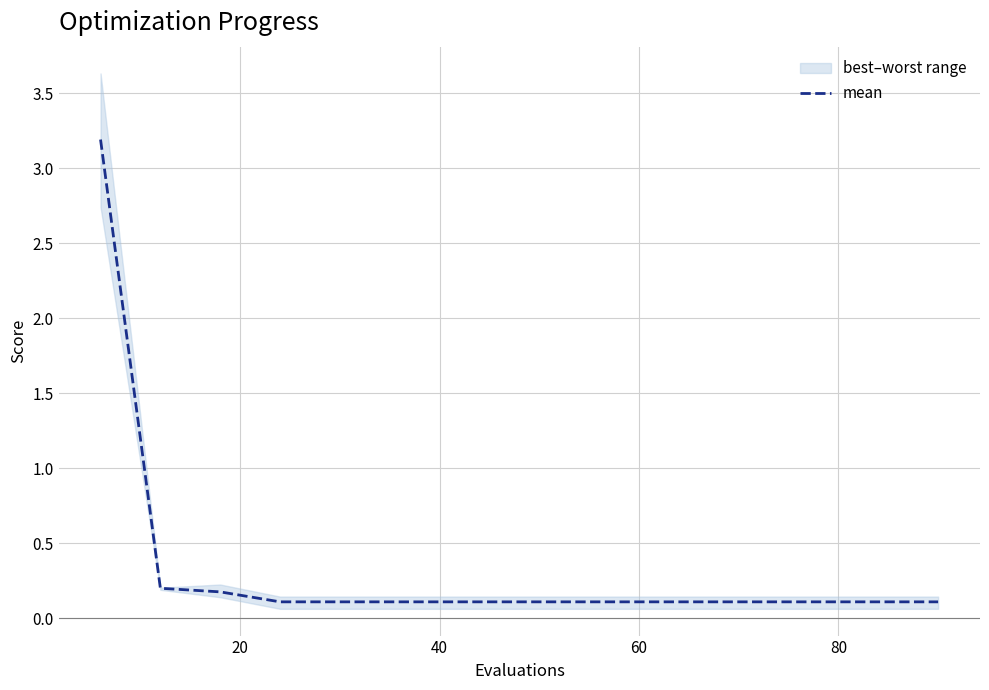

What is the highest value of the mean series?

3.2